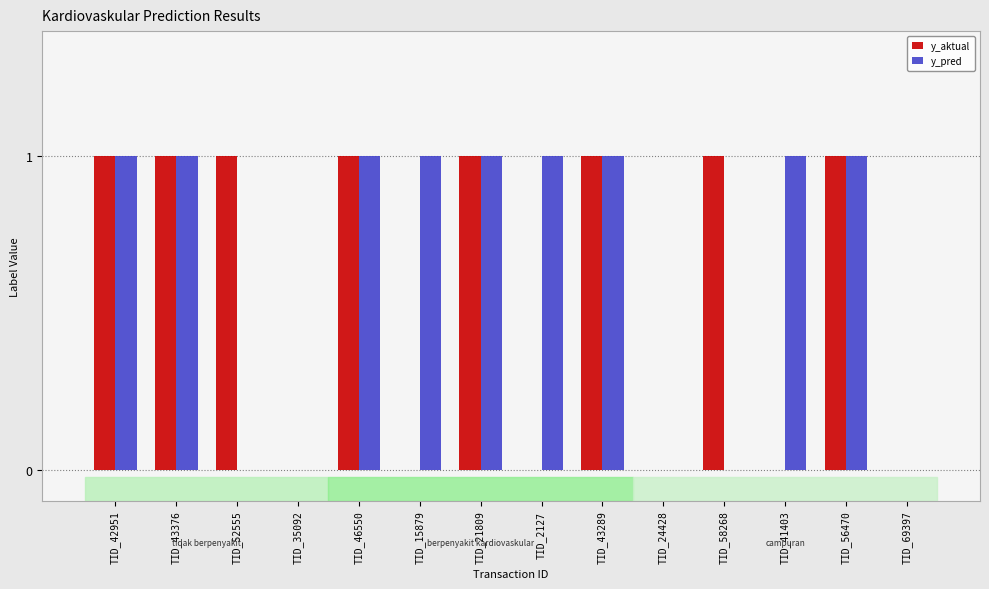

Read the y_pred value at TID_2127.

1